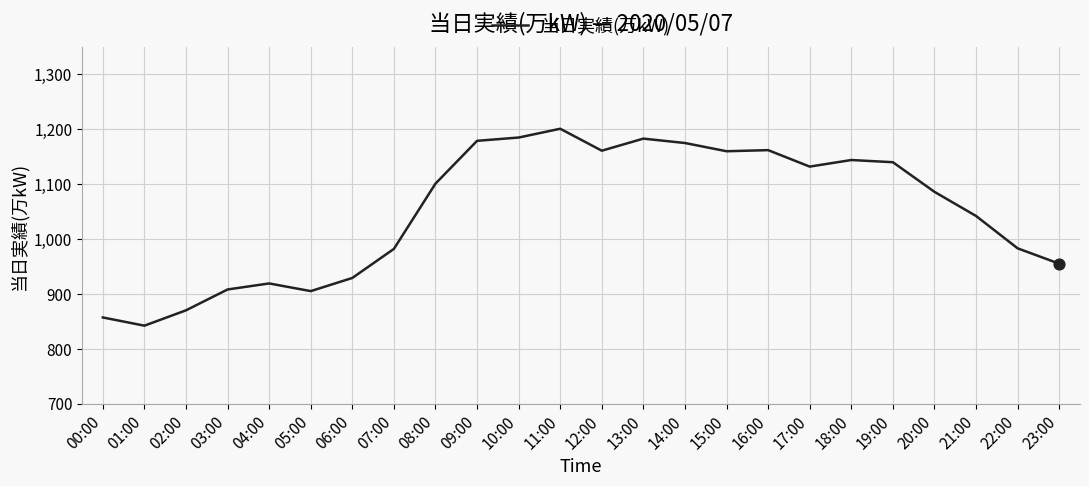

What is the change in value from 11:00 to 18:00?

-57